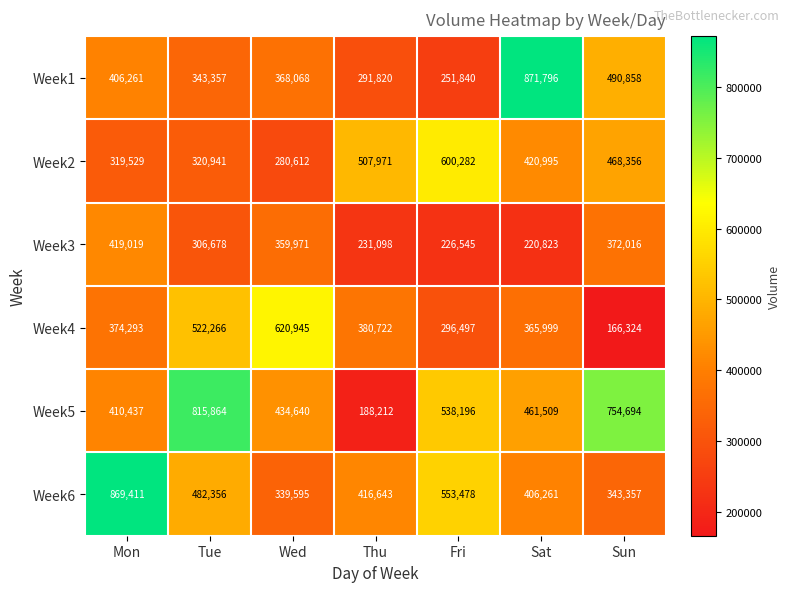

What is the average value of the Week1 series?

432000